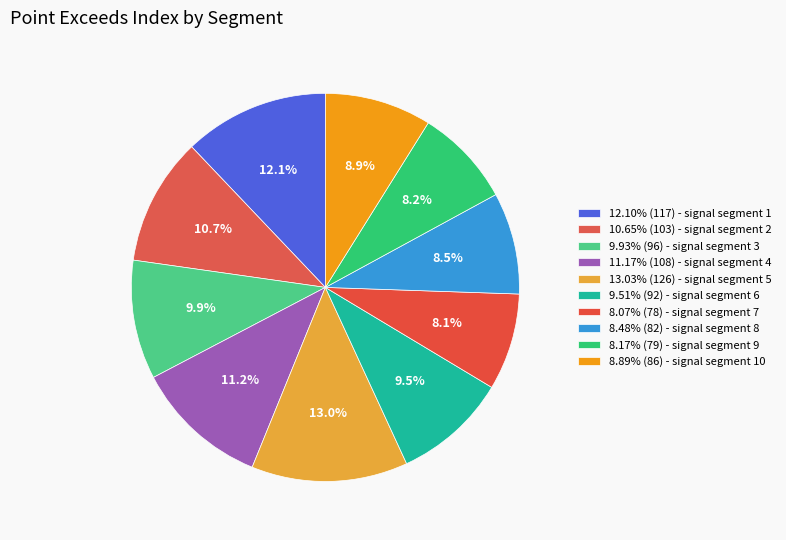

Which slice is the smallest?

signal segment 7